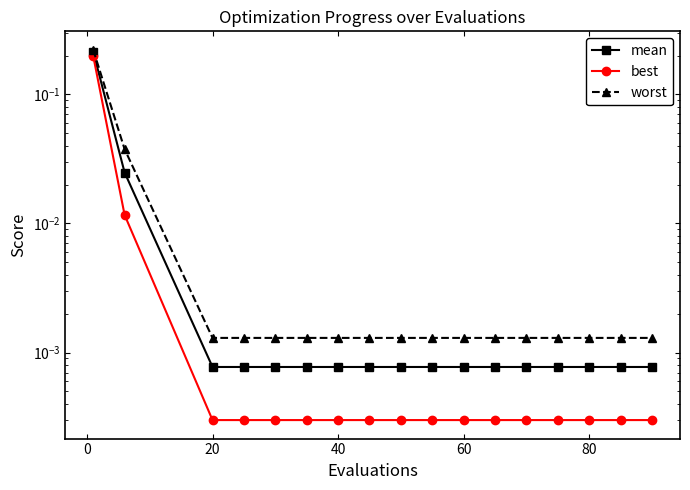

What is the difference between the maximum and minimum values in the worst series?

0.2